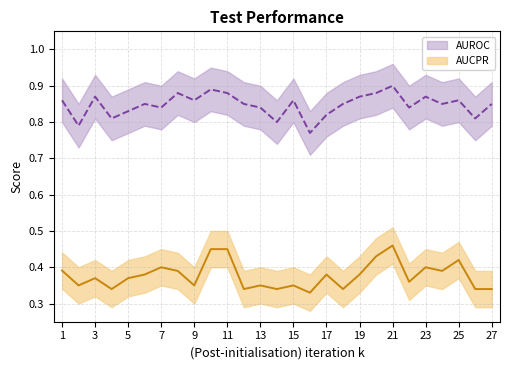

Reading left to right, list all the values displayed in this chart.

AUROC: 1=0.9	2=0.8	3=0.9	4=0.8	5=0.8	6=0.8	7=0.8	8=0.9	9=0.9	10=0.9	11=0.9	12=0.8	13=0.8	14=0.8	15=0.9	16=0.8	17=0.8	18=0.8	19=0.9	20=0.9	21=0.9	22=0.8	23=0.9	24=0.8	25=0.9	26=0.8	27=0.8
AUCPR: 1=0.4	2=0.3	3=0.4	4=0.3	5=0.4	6=0.4	7=0.4	8=0.4	9=0.3	10=0.5	11=0.5	12=0.3	13=0.3	14=0.3	15=0.3	16=0.3	17=0.4	18=0.3	19=0.4	20=0.4	21=0.5	22=0.4	23=0.4	24=0.4	25=0.4	26=0.3	27=0.3